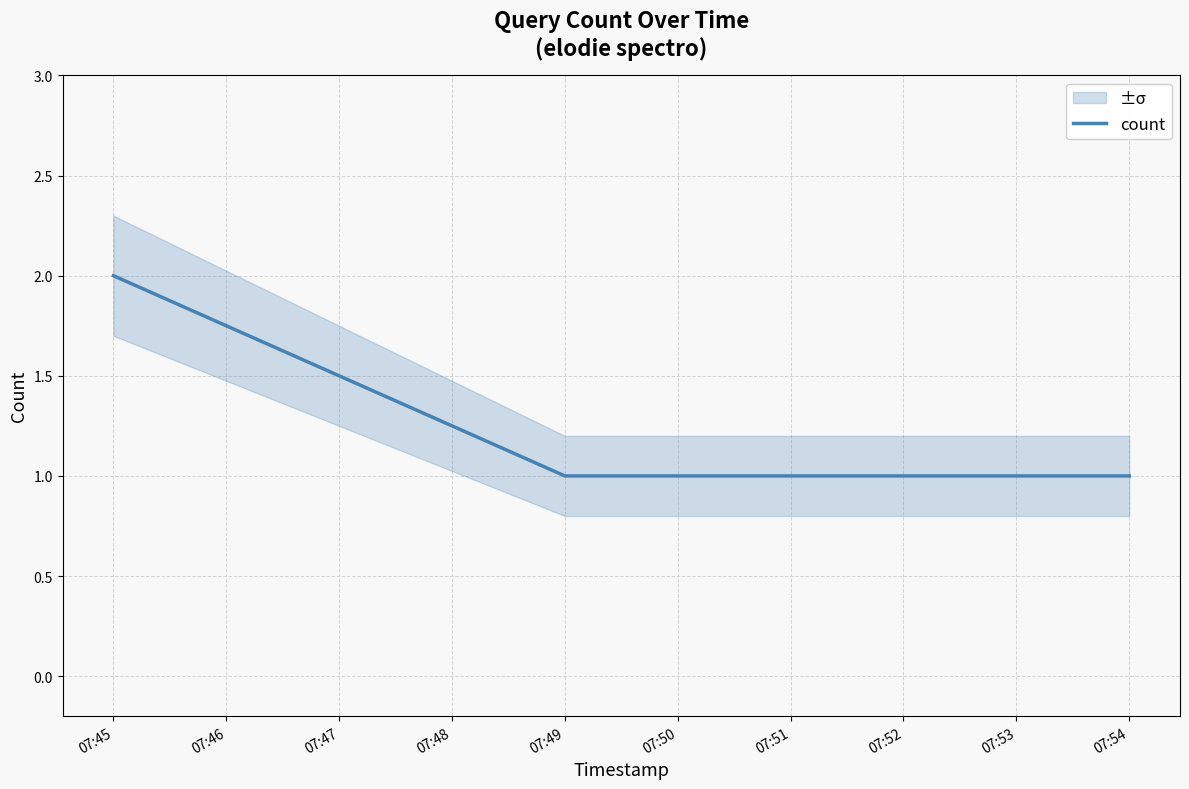

The value of count at 07:49 is 1. True or false?

True